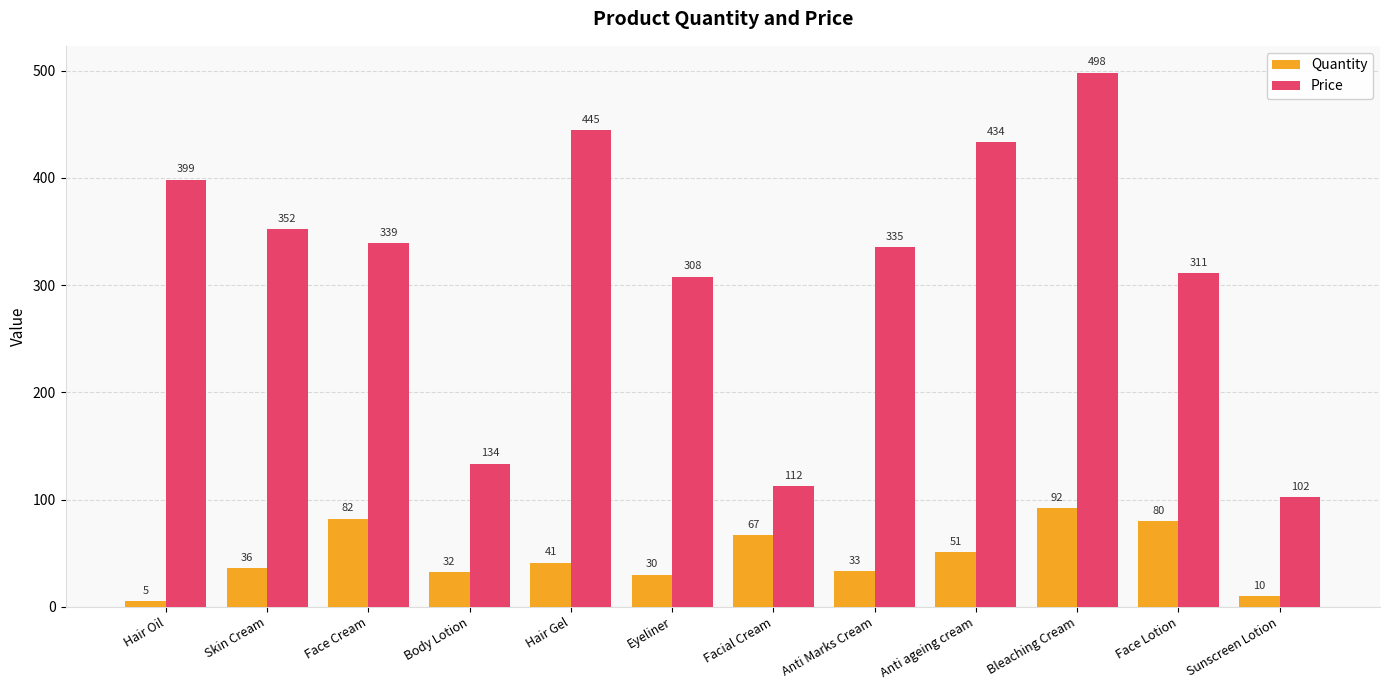

List the series in order of their overall mean, highest first.

Price, Quantity